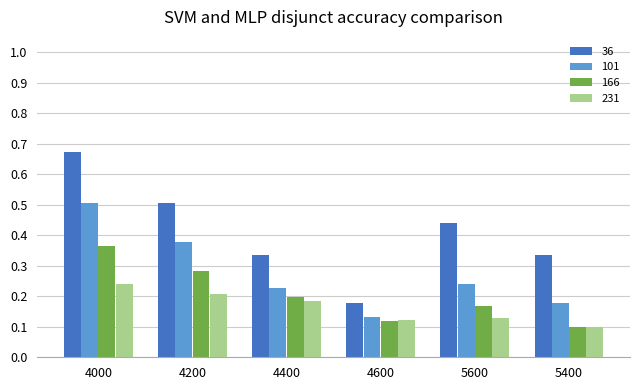

Which series has the largest range (max minus min)?

36